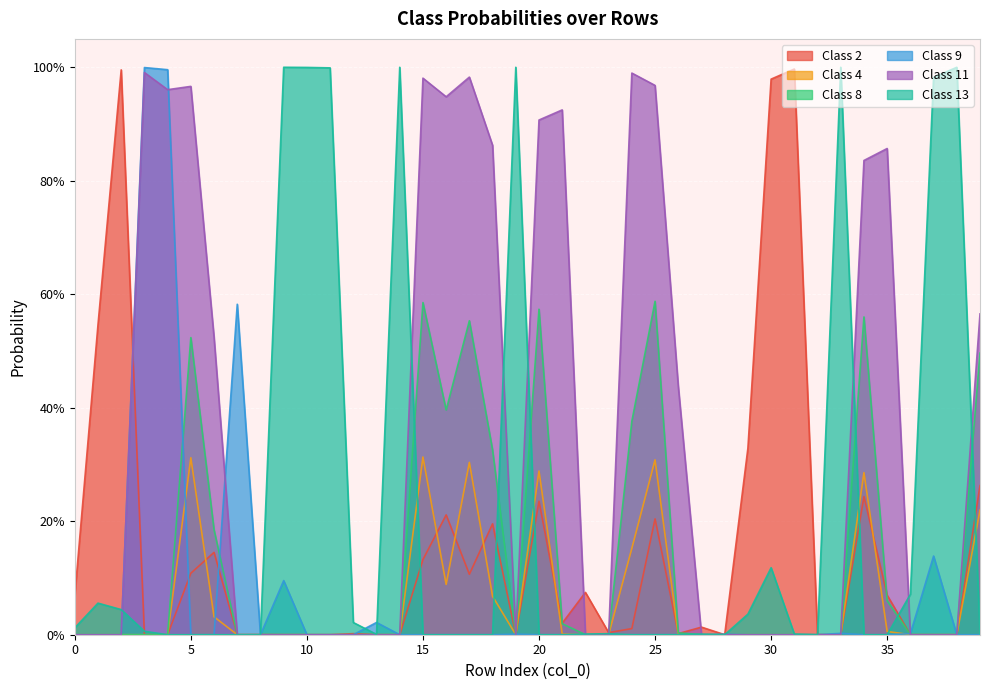

Where is the first local minimum for Class 2?

3